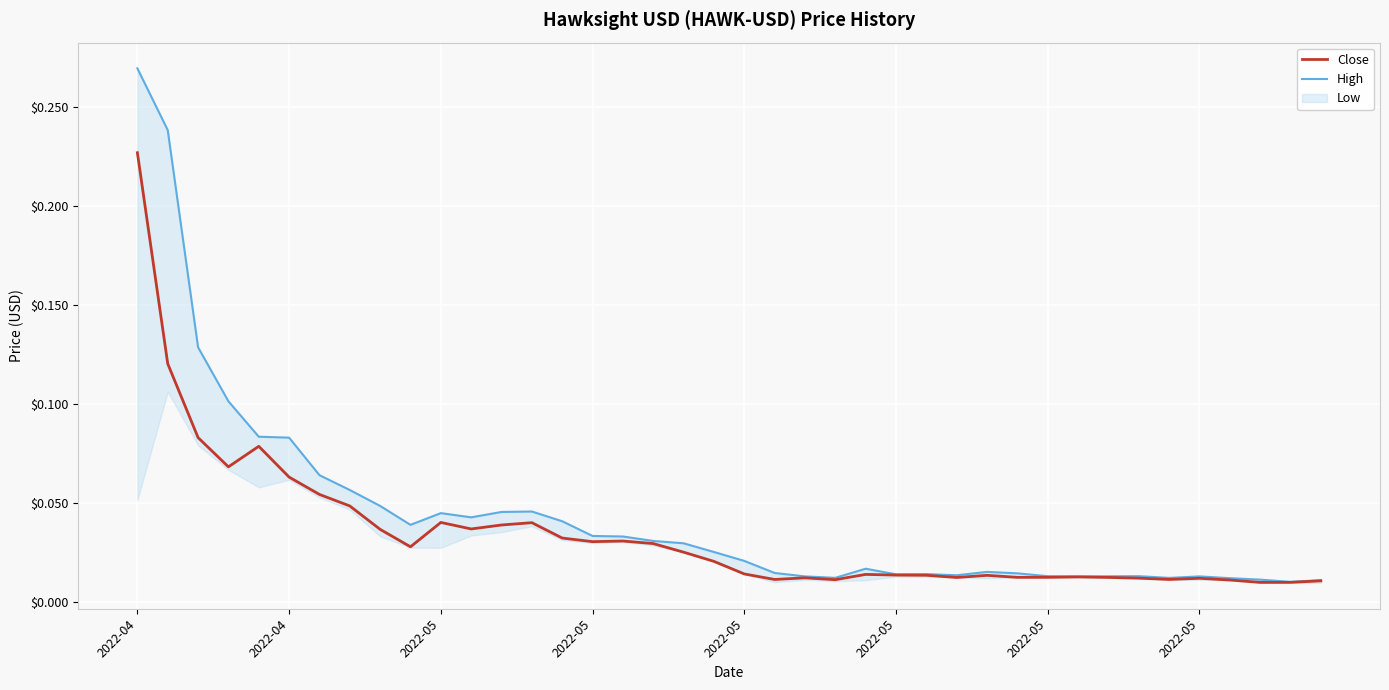

Rank the series at 24 from lowest to highest value.

Close, High